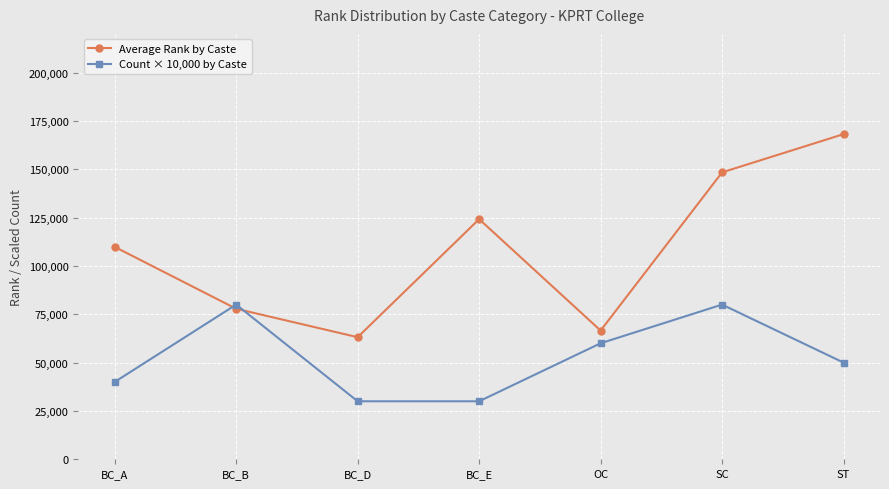

Which series ends up on top after the final intersection of Average Rank by Caste and Count × 10,000 by Caste?

Average Rank by Caste